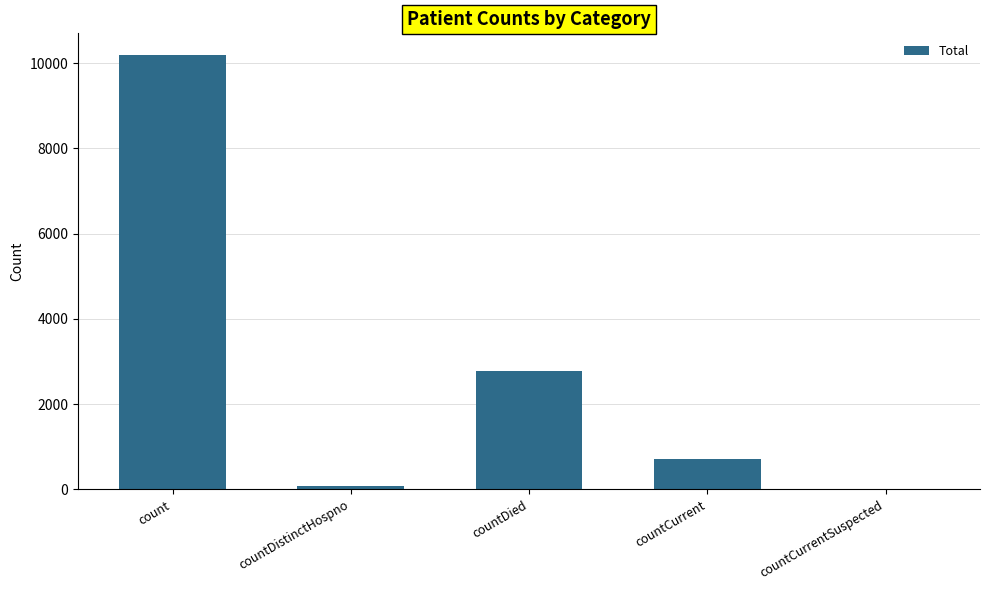

Reading left to right, what are all the values shown in this chart?

10189	77	2783	704	0